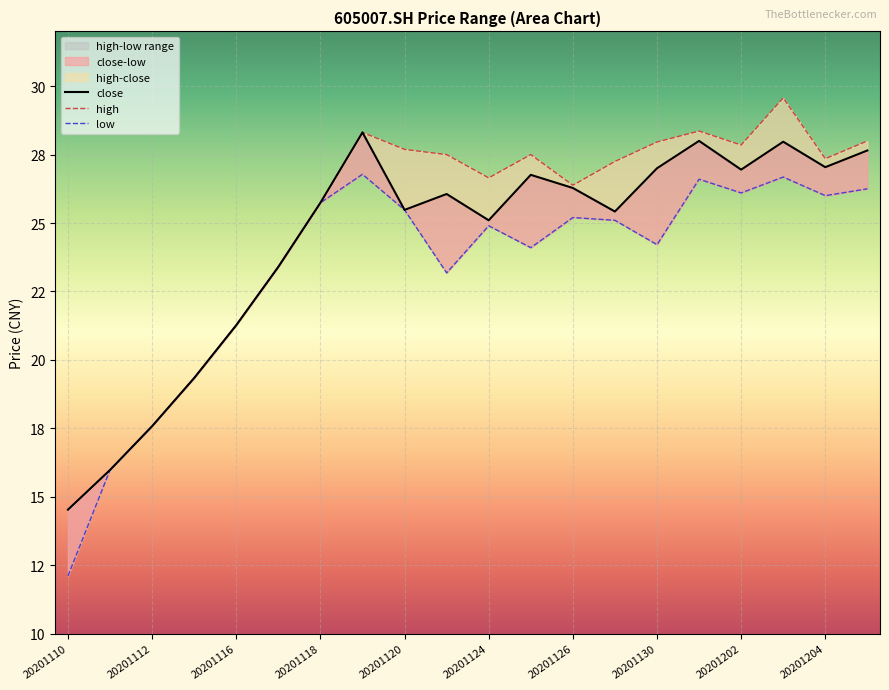

True or false: high has a value of 32.8 at 20201118.

False